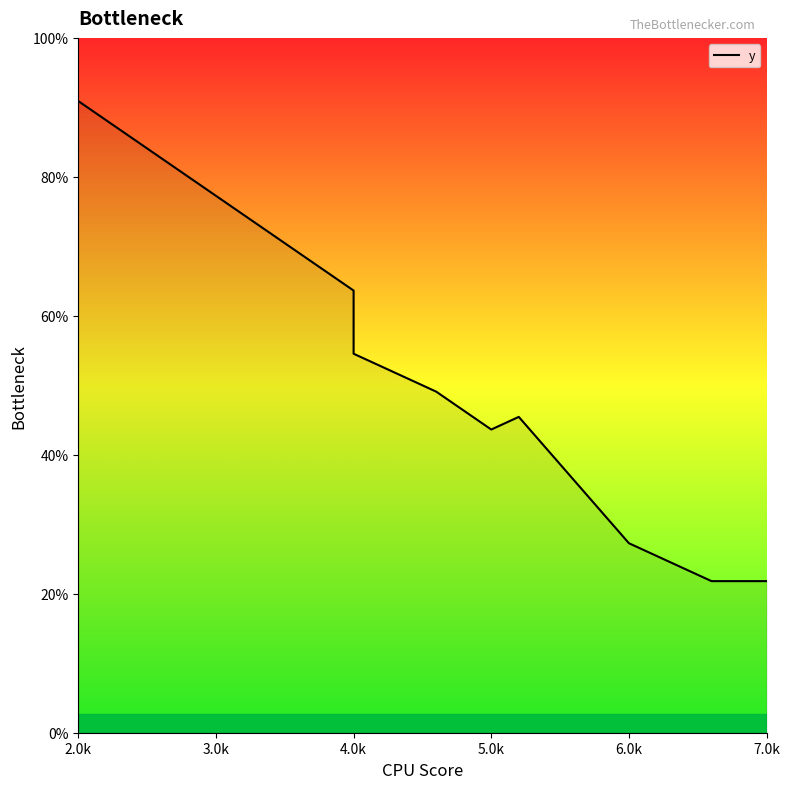

How many interior local peaks (higher than both neighbors) does the data have?

1